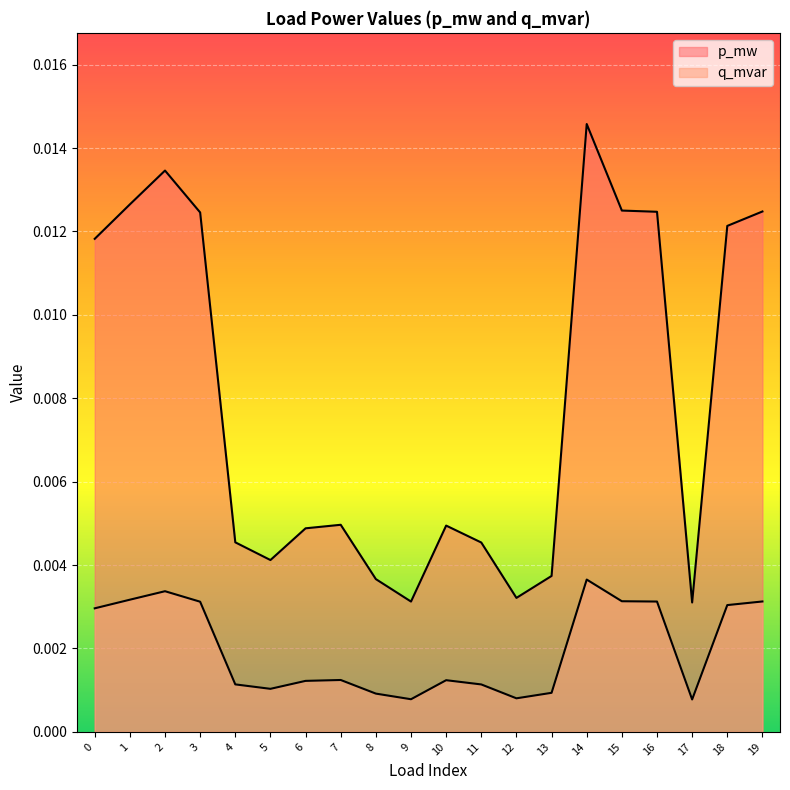

True or false: q_mvar and p_mw cross at least once.

False